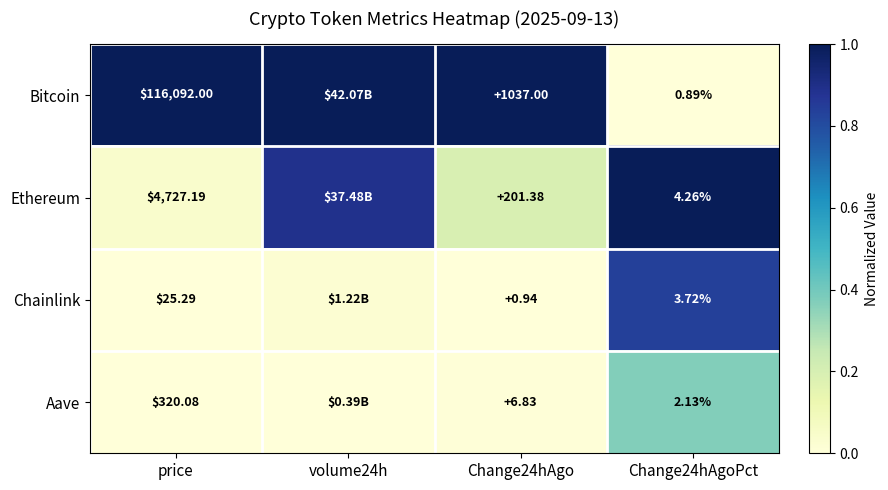

What is the difference between the highest and lowest values at volume24h?

1.0